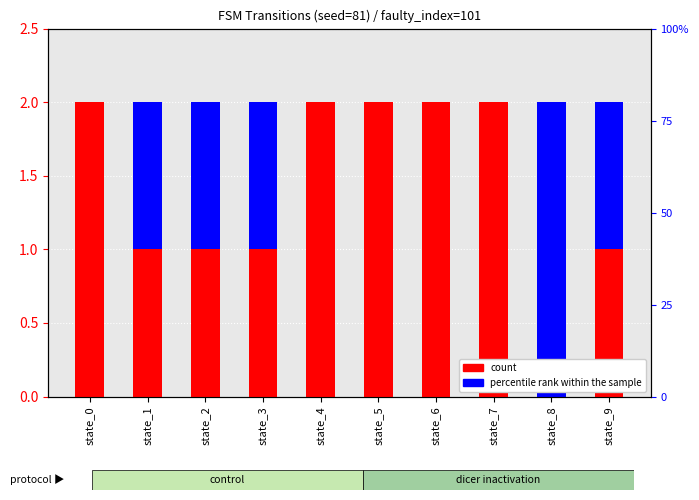

Which series has the widest spread of values?

count (output=1)